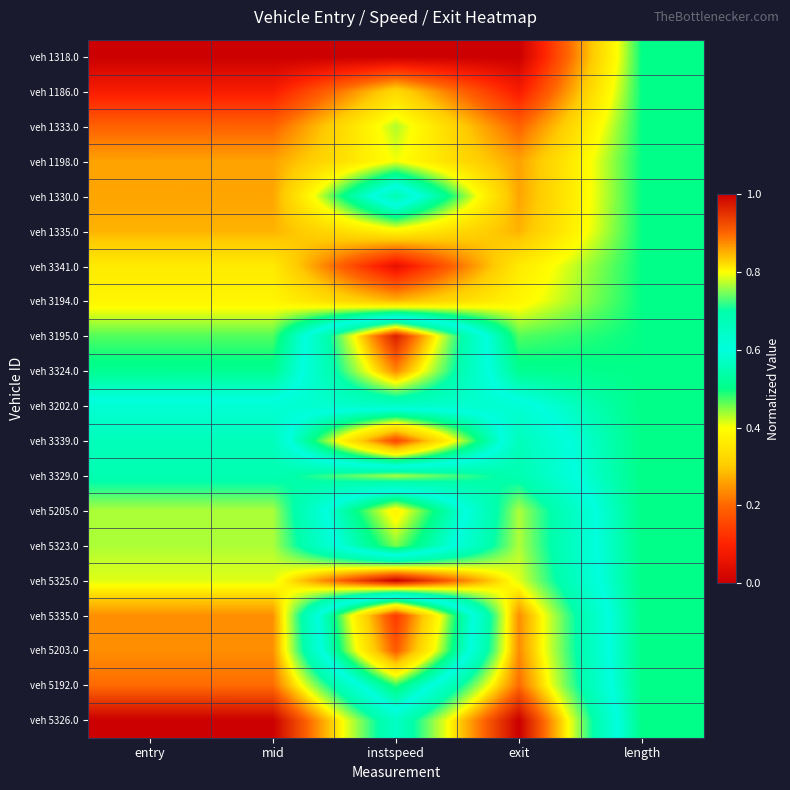

Count the number of categories in the chart.

5